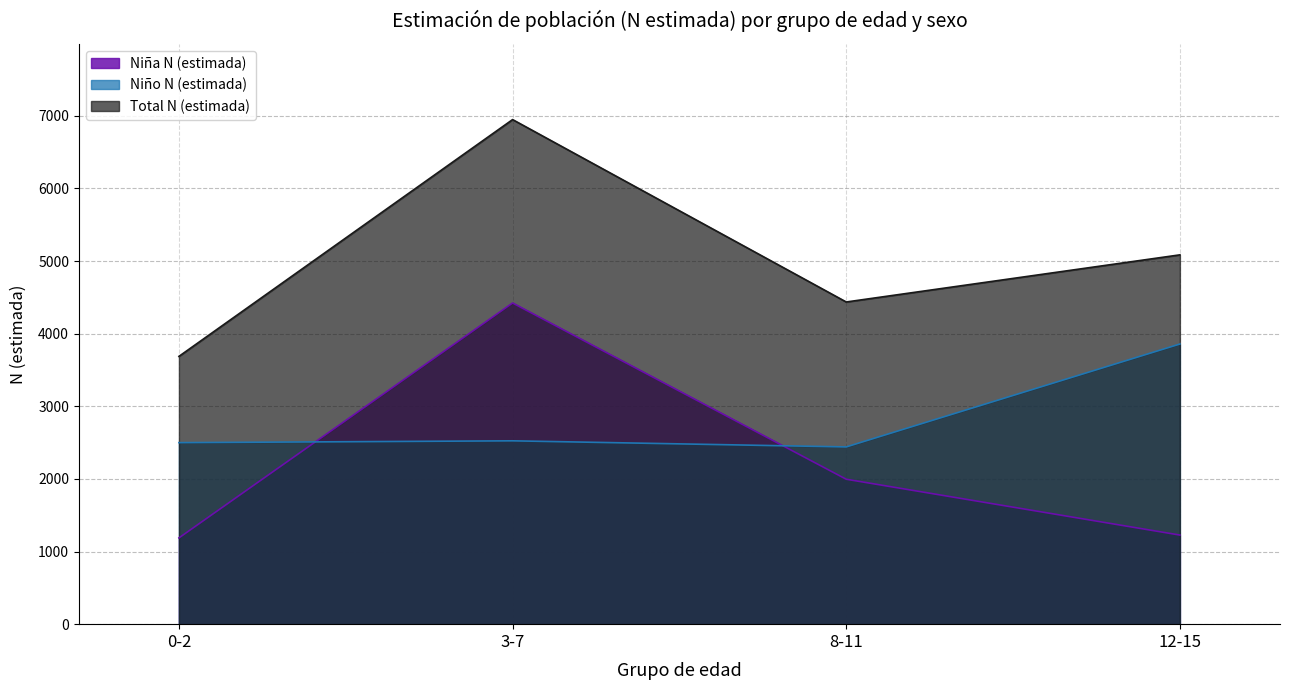

Does the chart have visible grid lines?

Yes